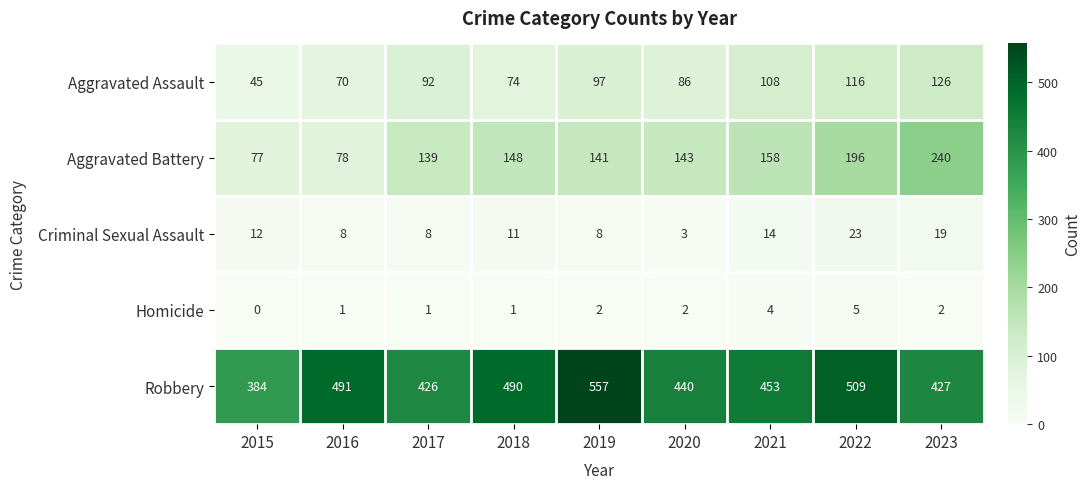

What is the lowest value of the Criminal Sexual Assault series?

3